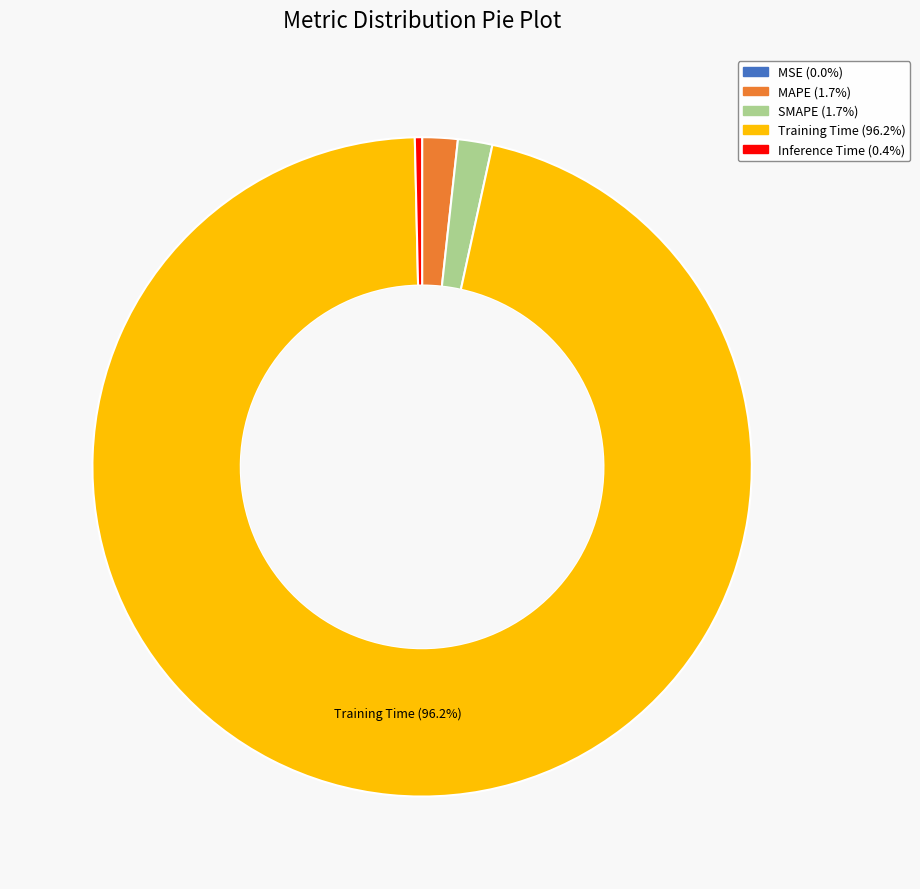

Is there a majority slice in this chart?

Yes